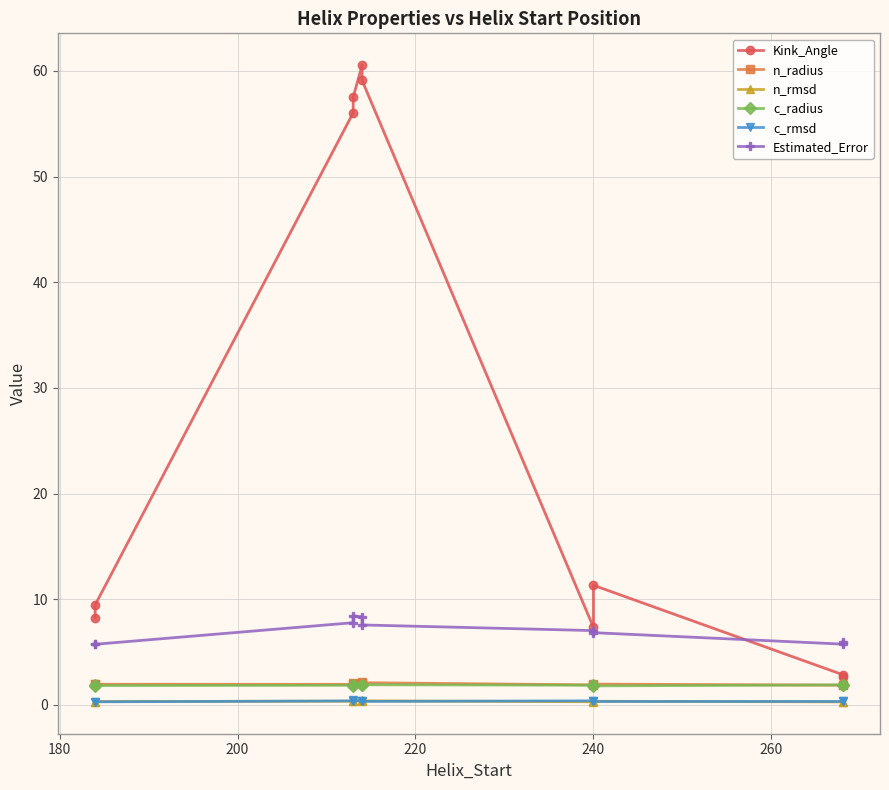

Reading left to right, transcribe all the data shown in this chart.

Kink_Angle: 8.2	9.5	56.0	57.5	60.5	59.1	7.3	11.3	2.9	2.7
n_radius: 2.0	2.0	1.9	2.0	2.2	2.1	1.9	2.0	1.9	1.8
n_rmsd: 0.3	0.3	0.3	0.4	0.4	0.4	0.3	0.3	0.3	0.3
c_radius: 1.8	1.8	1.9	1.8	1.9	1.9	1.9	1.8	1.9	1.9
c_rmsd: 0.3	0.3	0.4	0.4	0.3	0.3	0.4	0.3	0.3	0.3
Estimated_Error: 5.7	5.7	7.8	8.4	8.3	7.6	7.0	6.8	5.8	5.9